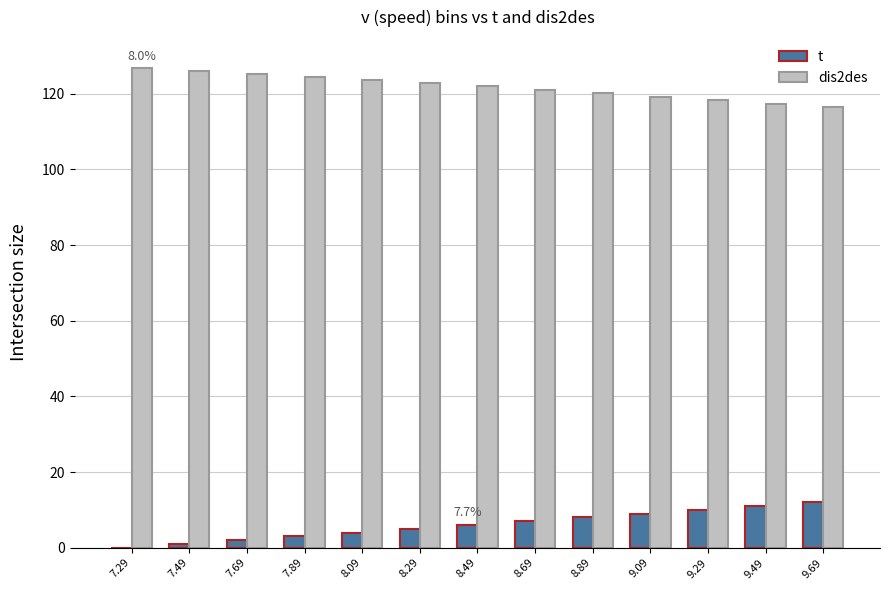

What is the sum of all t values?

78.0